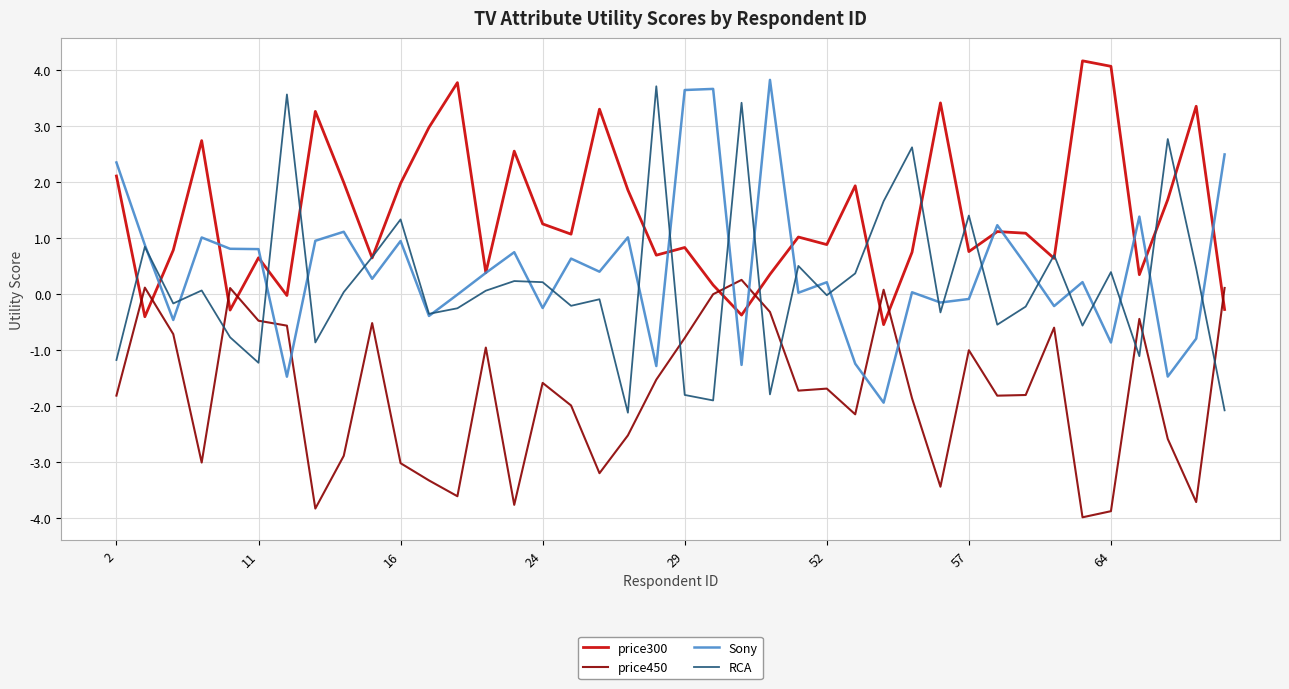

How many series are shown in this chart?

4